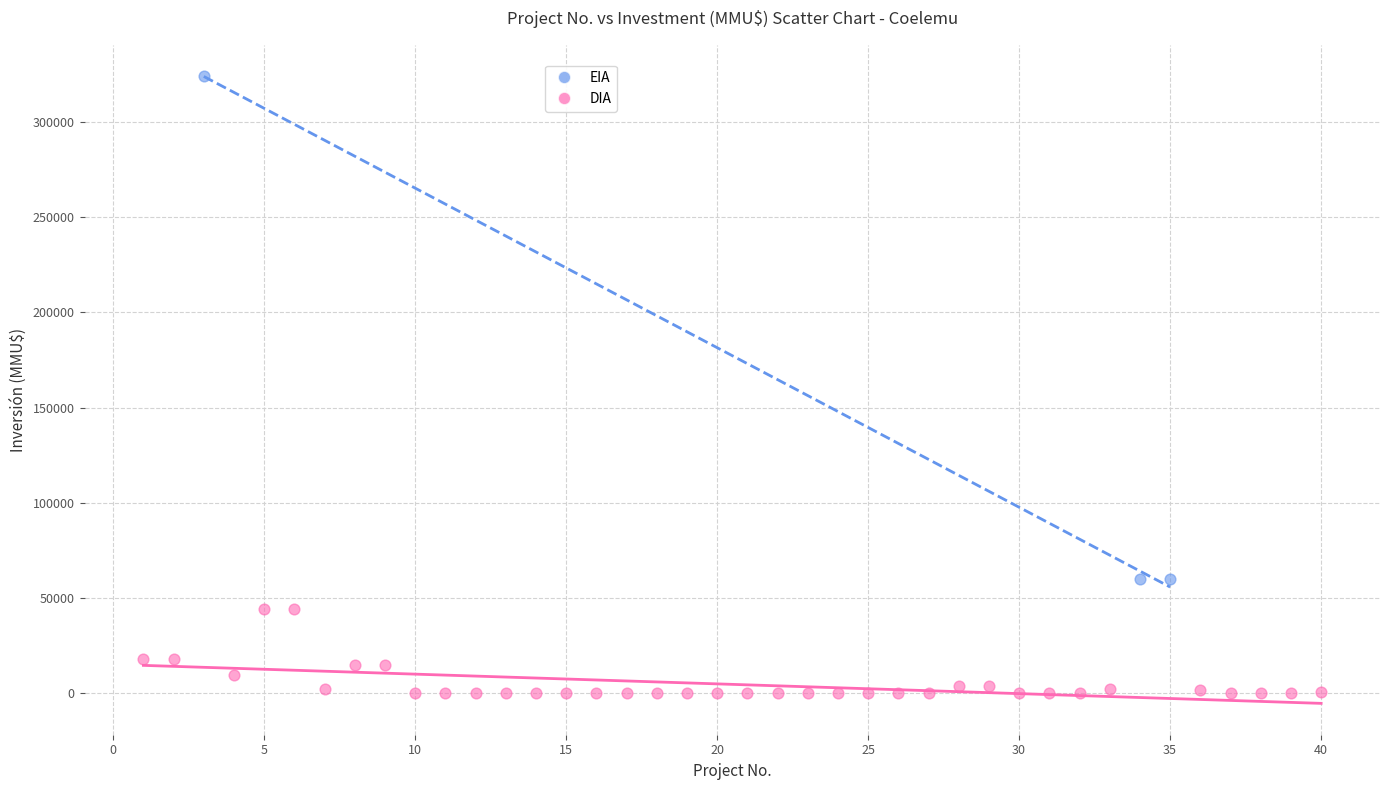

Which series reaches the minimum Y coordinate?

DIA